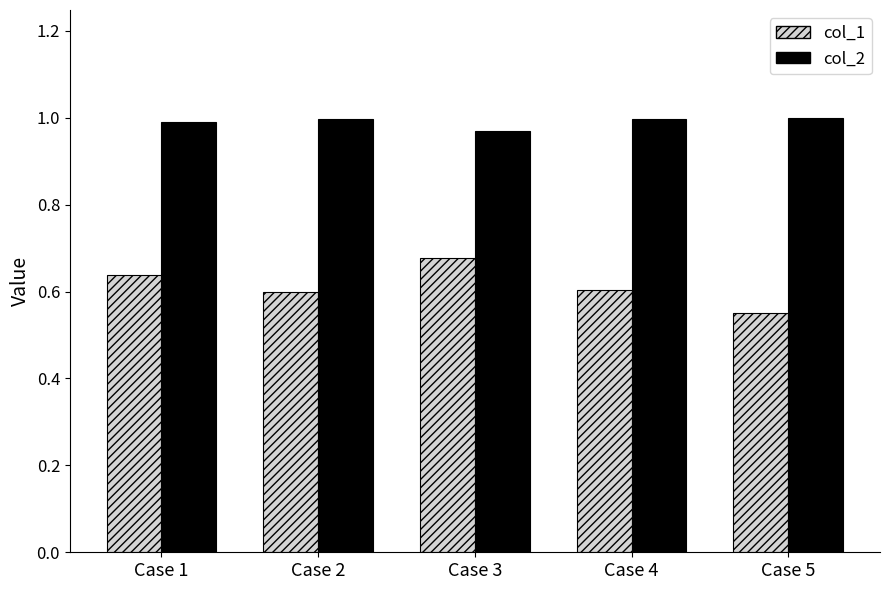

List the series in order of their overall mean, highest first.

col_2, col_1